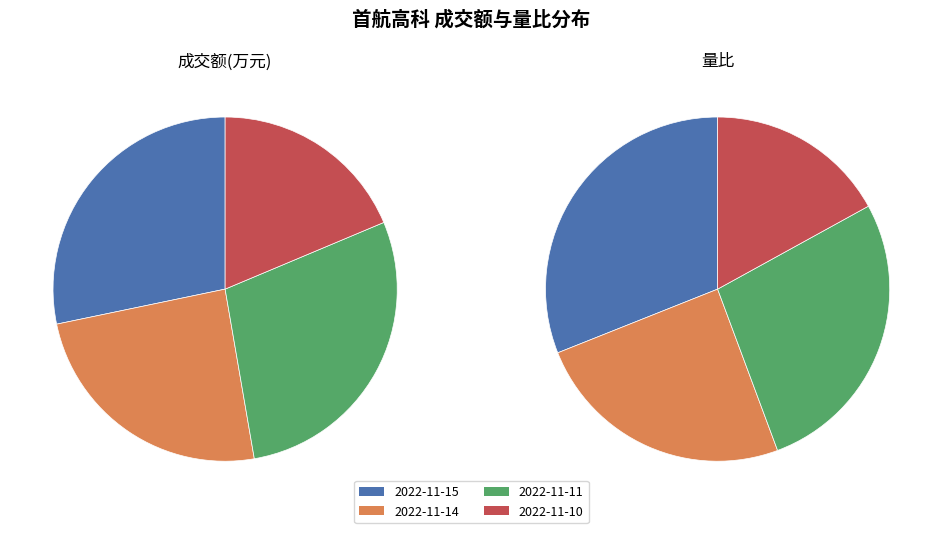

To the nearest percent, what is the difference between the largest and smallest slice percentages?

10%